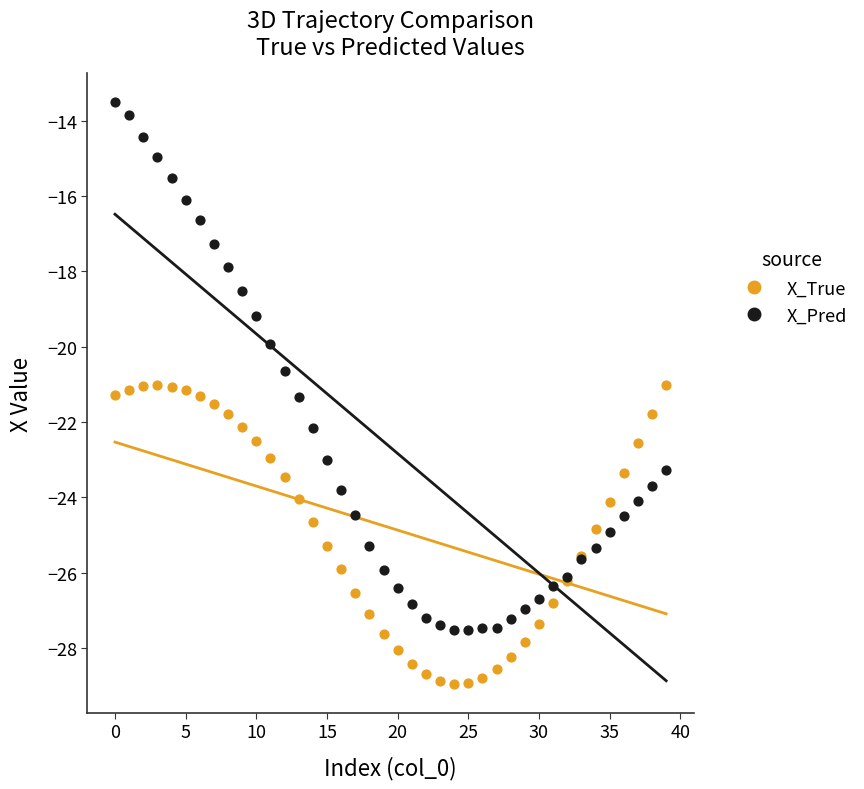

Which series contains the highest Y value?

X_Pred